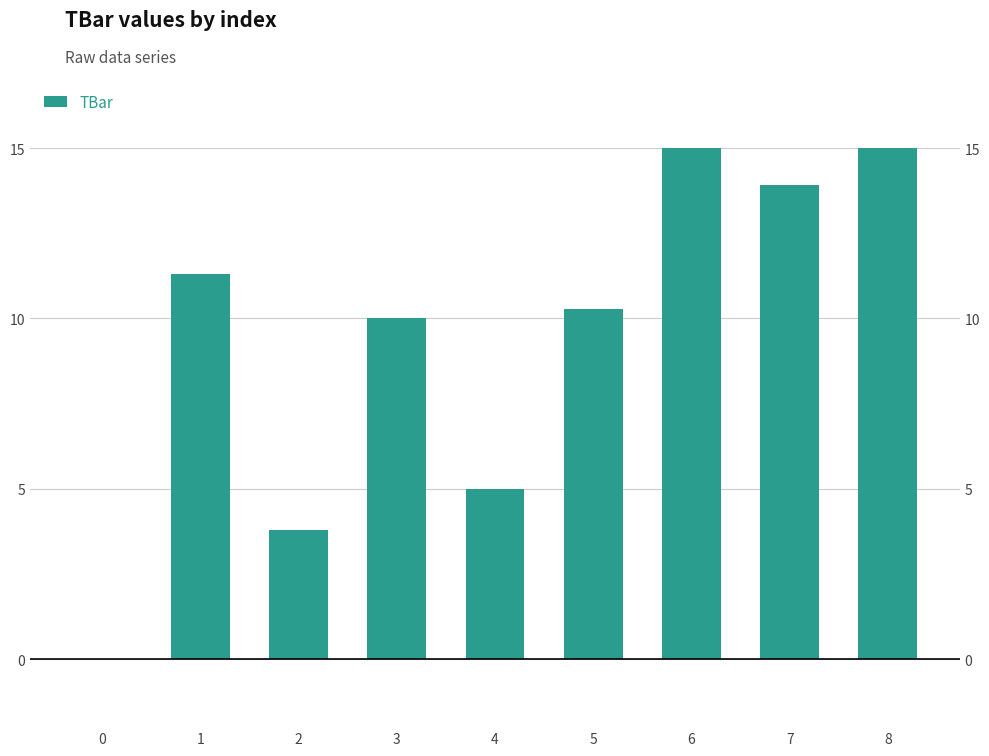

Reading left to right, list all the values displayed in this chart.

0.0	11.3	3.8	10.0	5.0	10.3	15.0	13.9	15.0